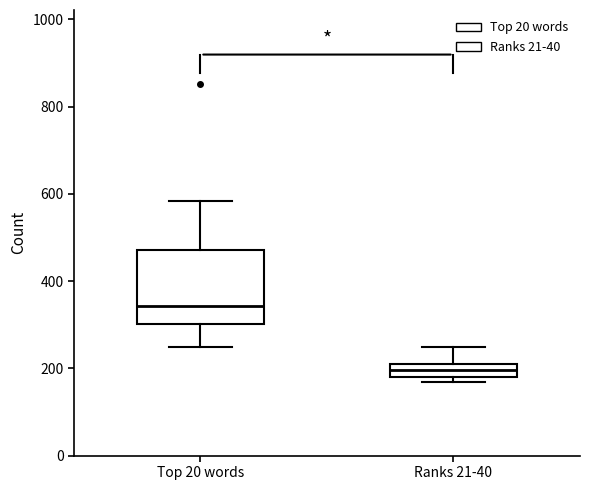

Which box's median line is the lowest?

Ranks 21-40